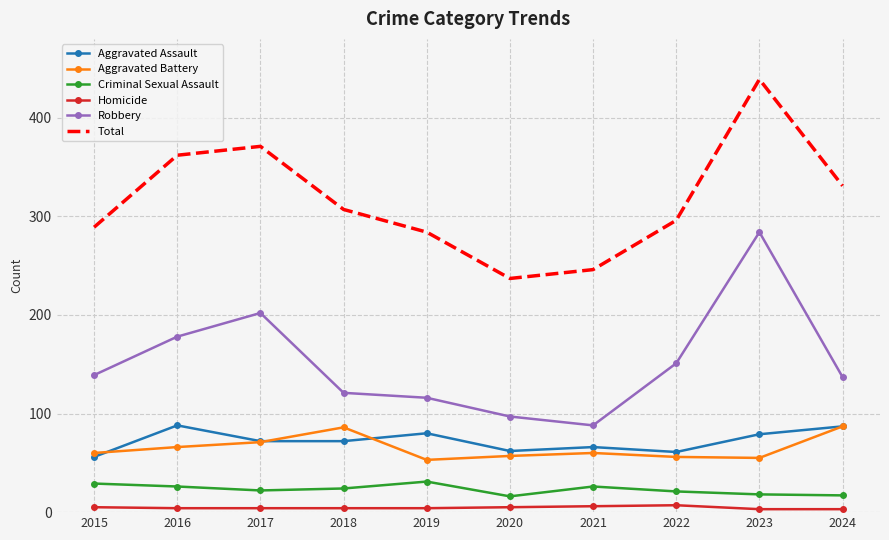

What is the minimum value for Aggravated Assault?

56